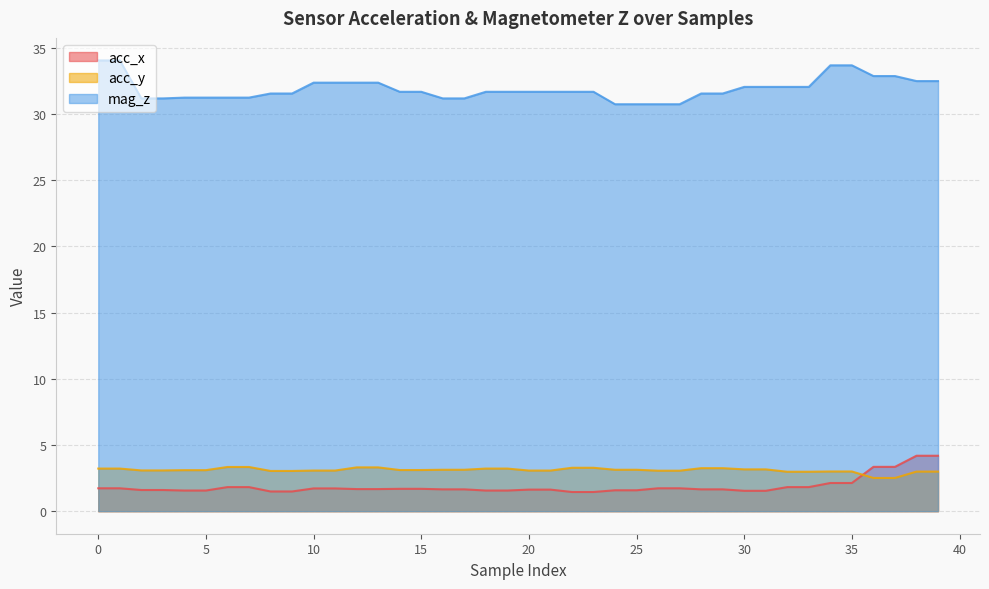

Which series has the widest spread of values?

mag_z